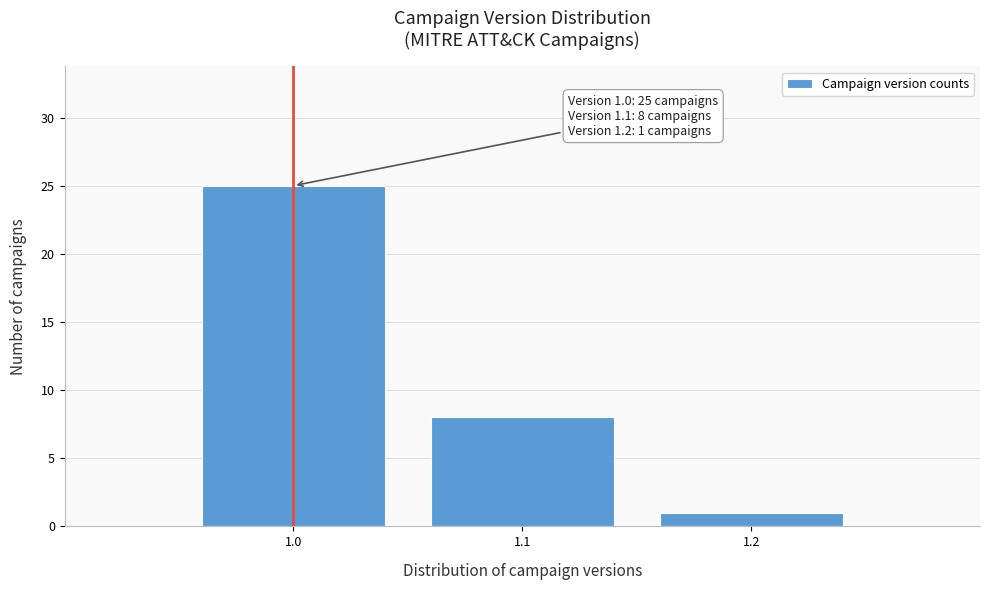

Reading left to right, list all the values displayed in this chart.

1.0=25	1.1=8	1.2=1